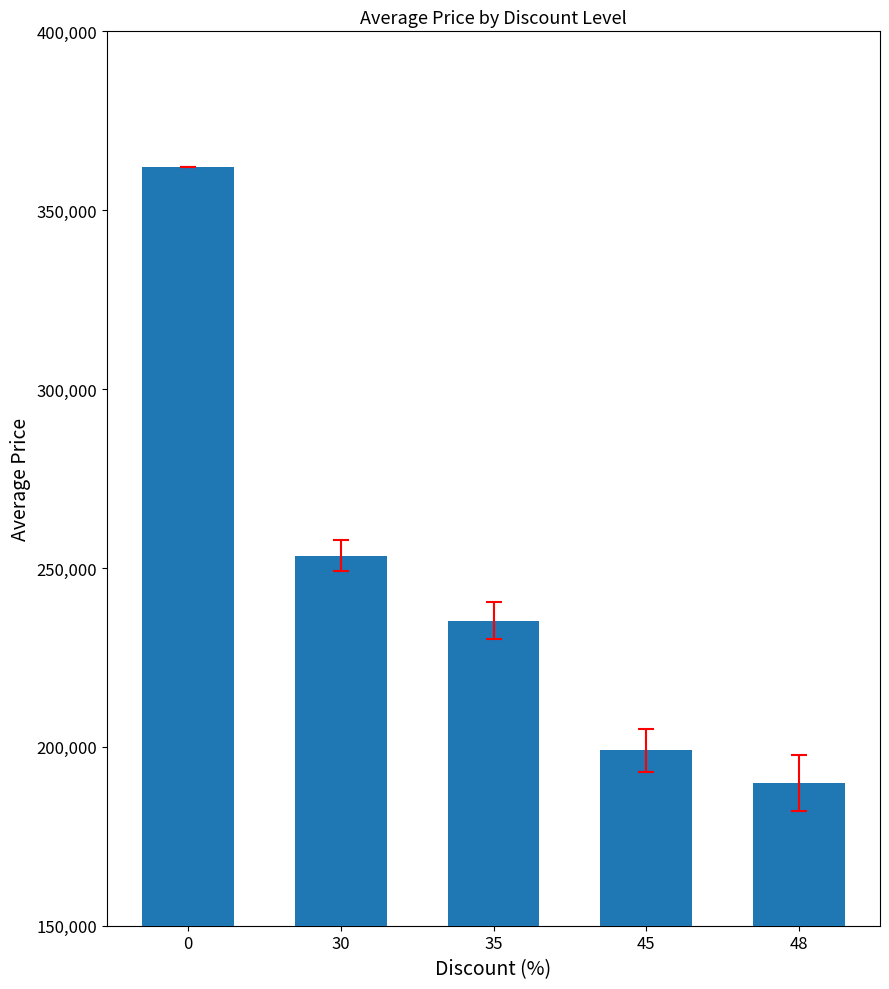

What is the value of the 1st bar from the left?

362000